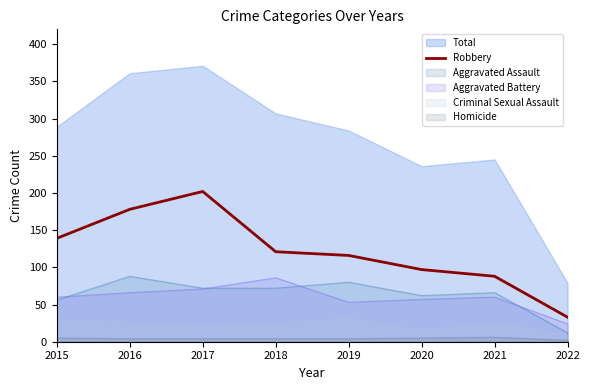

The Robbery series shows 67 at 2017. True or false?

False